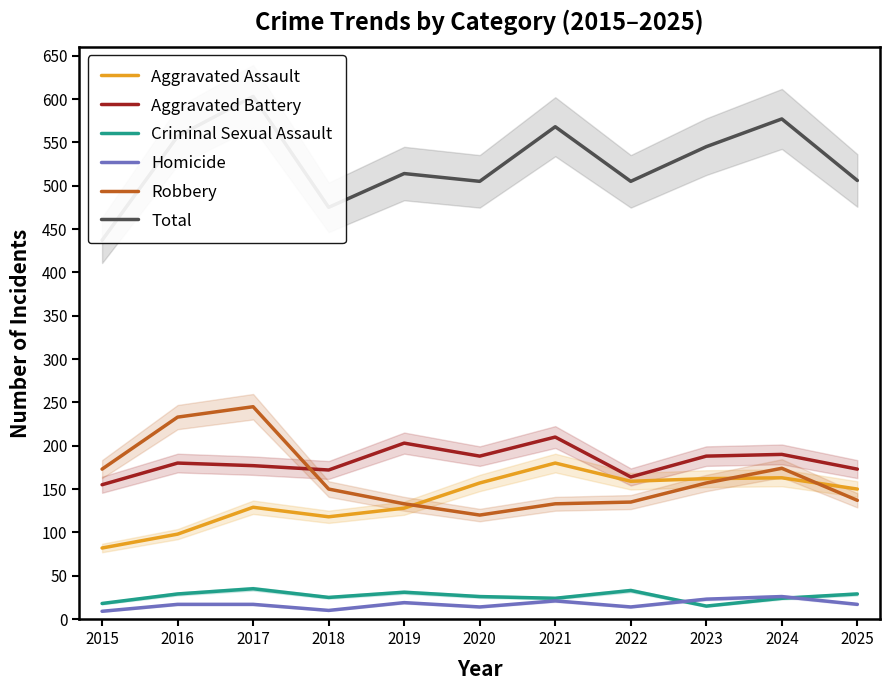

What is the minimum value for Total?

437